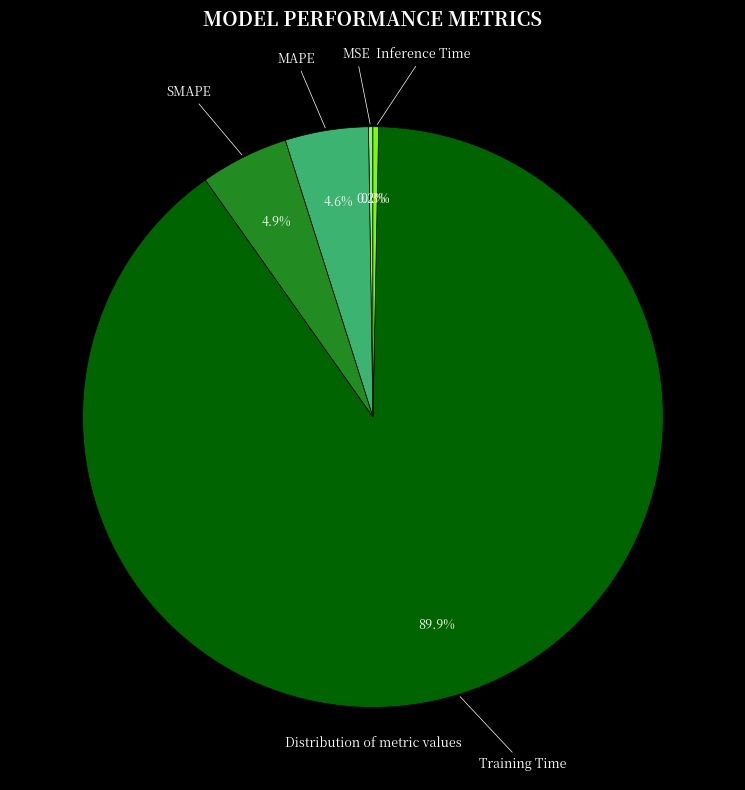

Is there a majority slice in this chart?

Yes